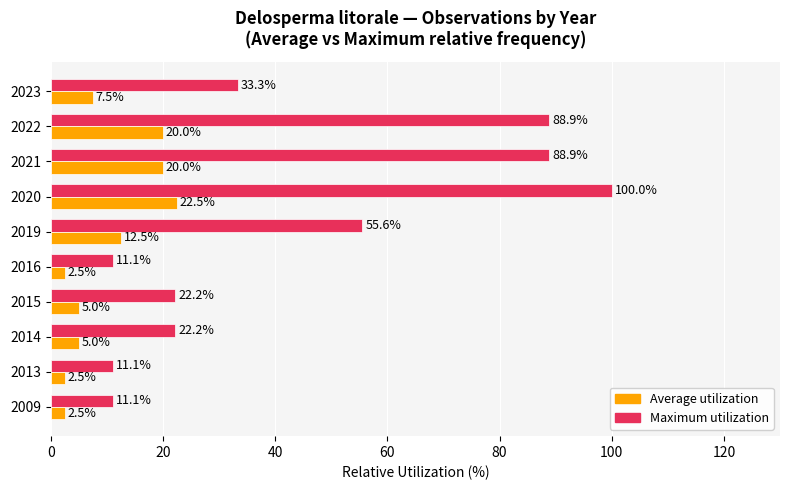

The Maximum utilization series shows 100.0 at 2020. True or false?

True